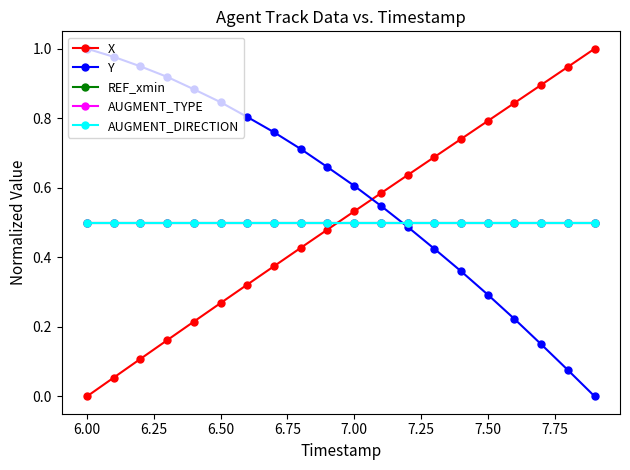

True or false: AUGMENT_TYPE and REF_xmin cross at least once.

False